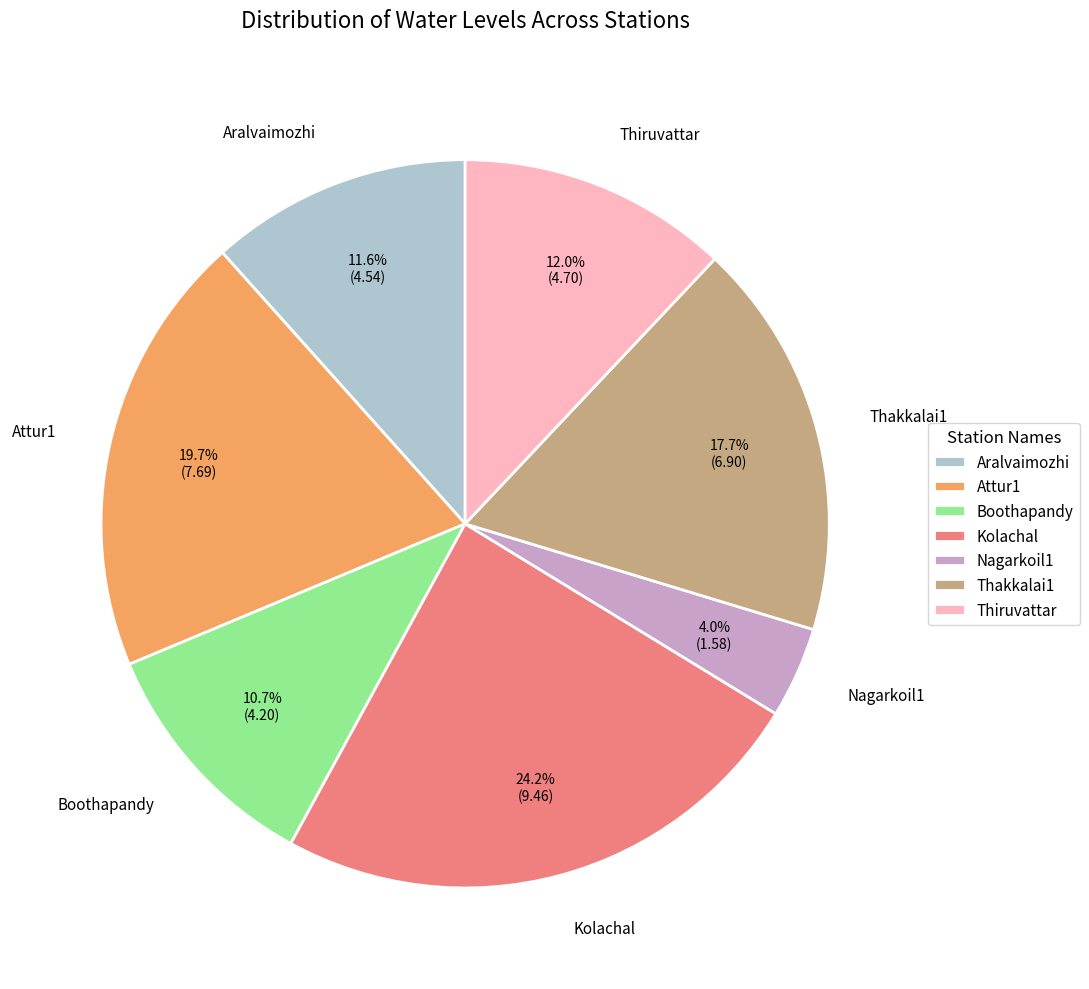

Is there a majority slice in this chart?

No